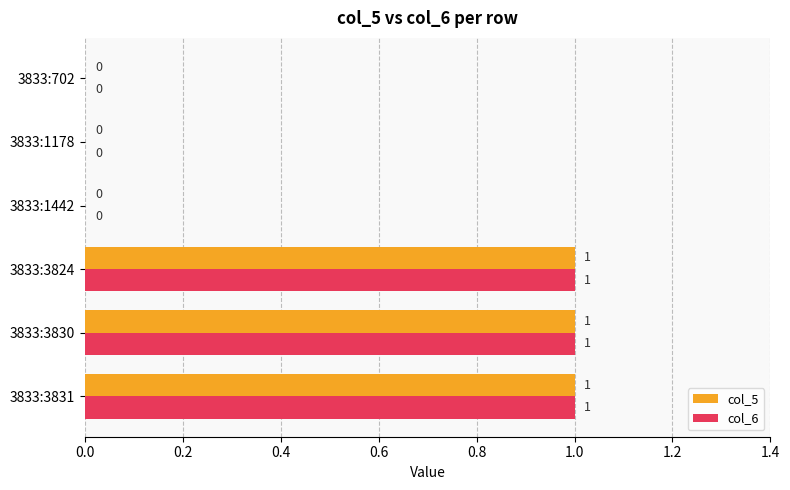

The col_6 series shows -1 at 3833:1178. True or false?

False